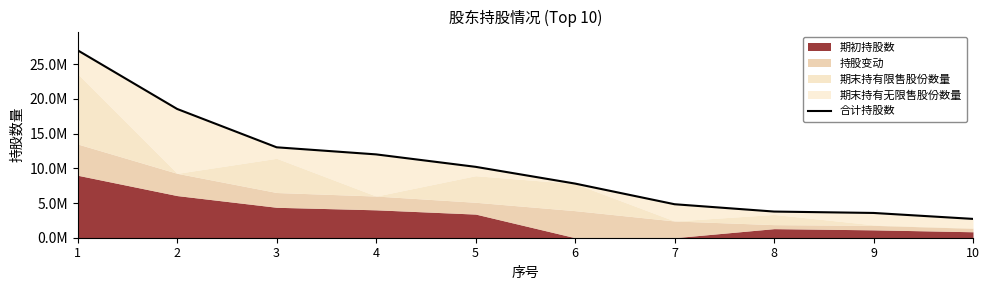

Count the number of values greater than 10212776.

4